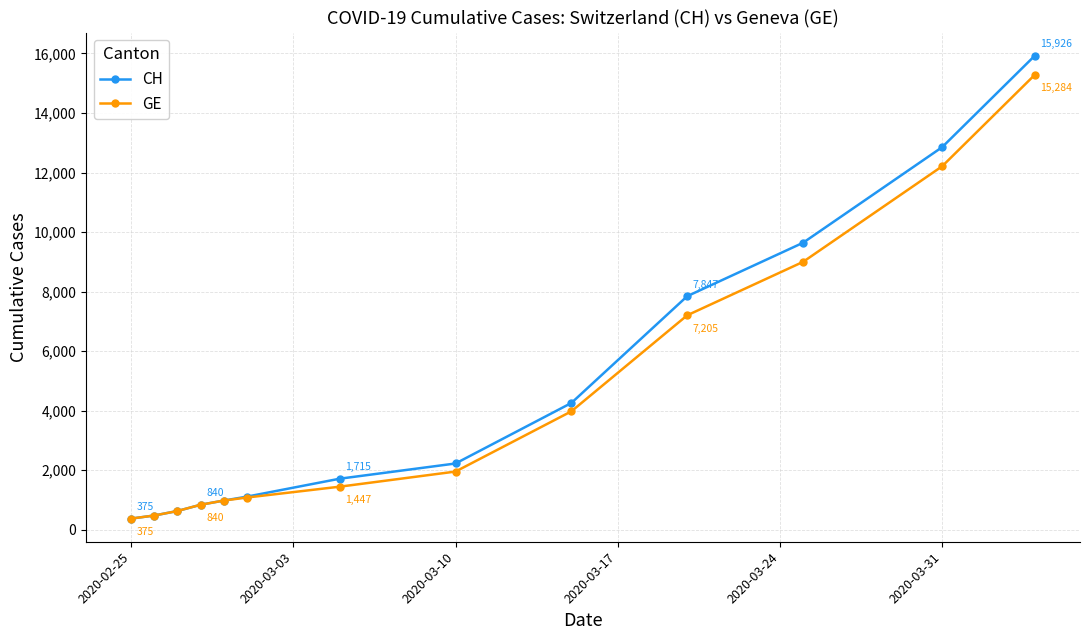

What is the minimum value for CH?

375